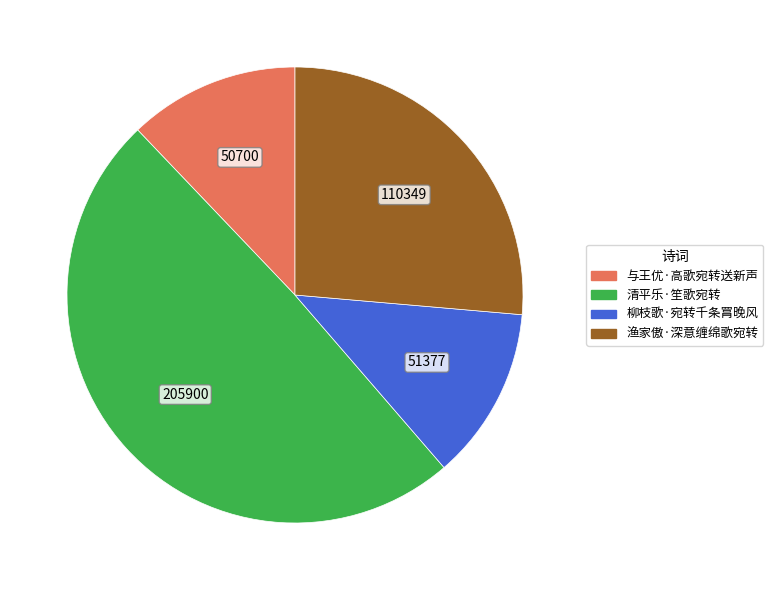

Does 渔家傲·深意缠绵歌宛转 account for over 50% of the chart?

No